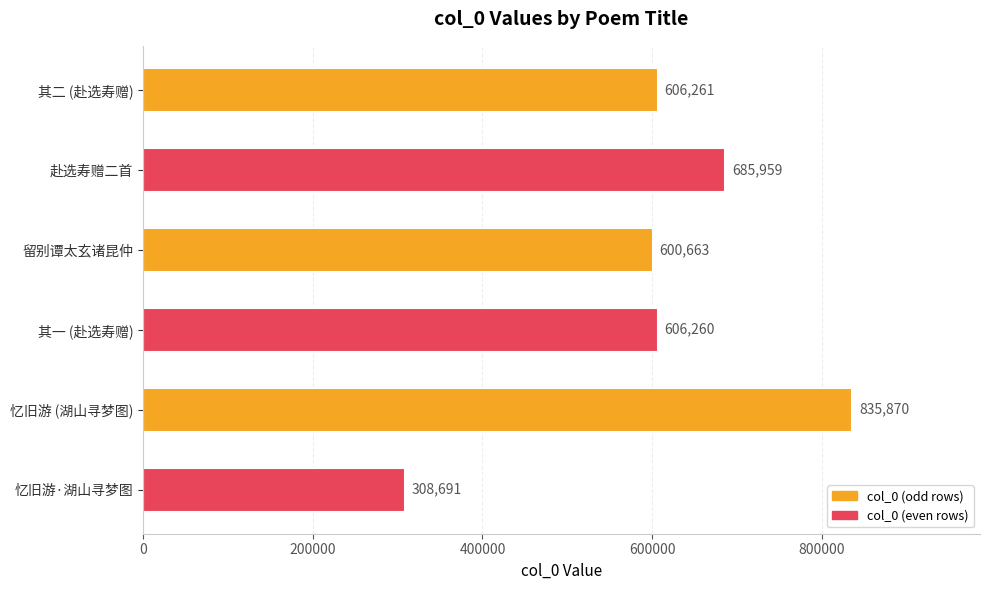

What is the difference between the maximum and second lowest values?

235207